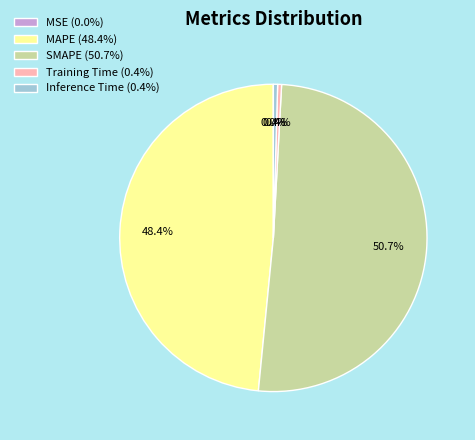

Which slice represents more than half of the pie?

SMAPE